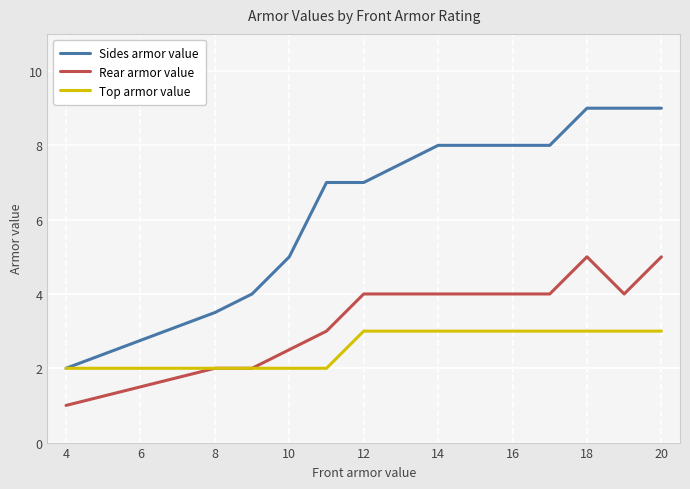

True or false: Rear armor value and Sides armor value intersect in this chart.

False